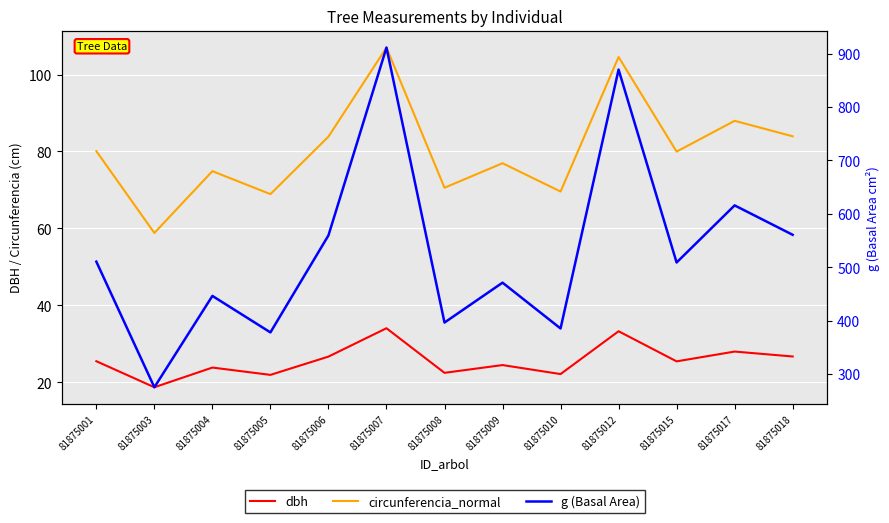

How many values in the g (Basal Area) series exceed 508?

7